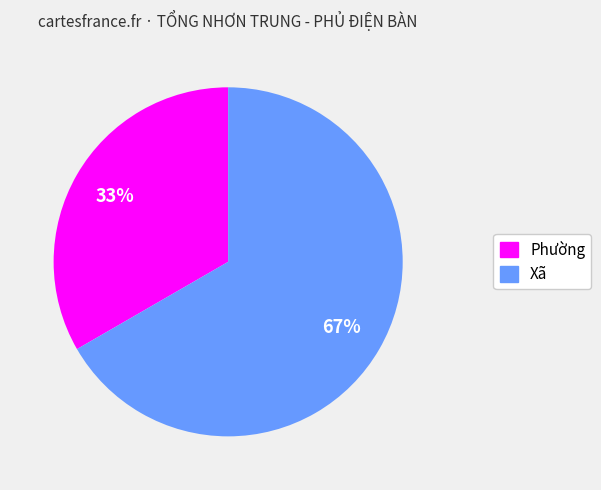

To the nearest percent, what is the combined percentage of Xã and Phường?

100%